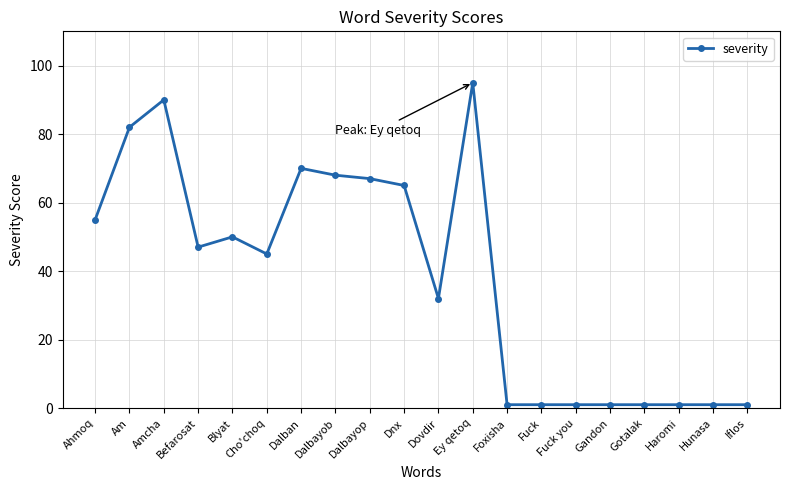

What is the sum of all values?

774